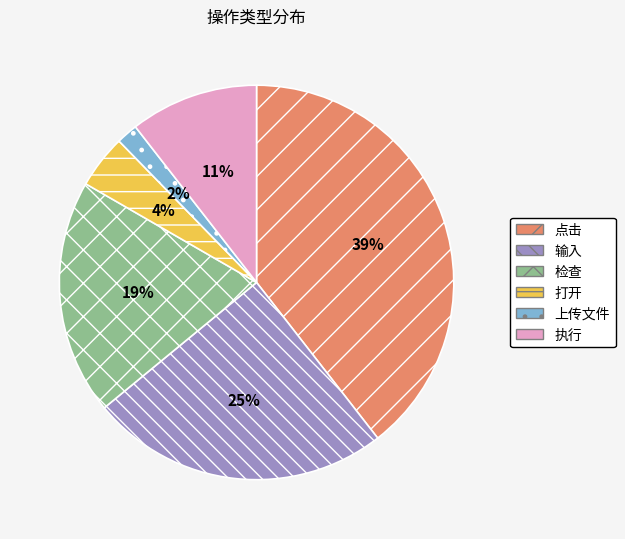

Is there any slice that represents more than half of the pie?

No